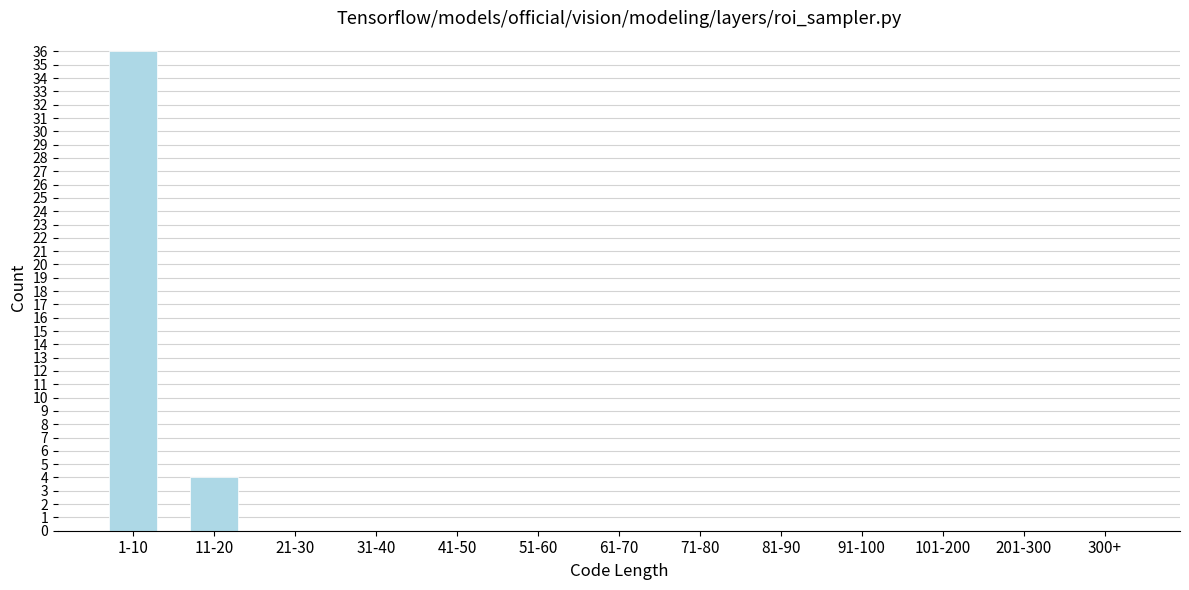

Reading left to right, extract all data points from this chart.

1-10=36	11-20=4	21-30=0	31-40=0	41-50=0	51-60=0	61-70=0	71-80=0	81-90=0	91-100=0	101-200=0	201-300=0	300+=0